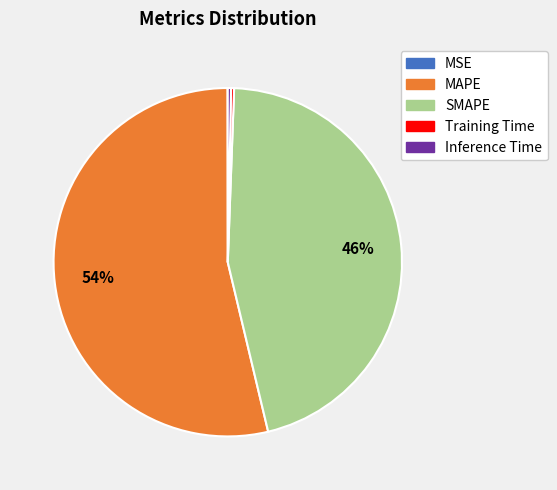

Which has a higher value, MAPE or SMAPE?

MAPE